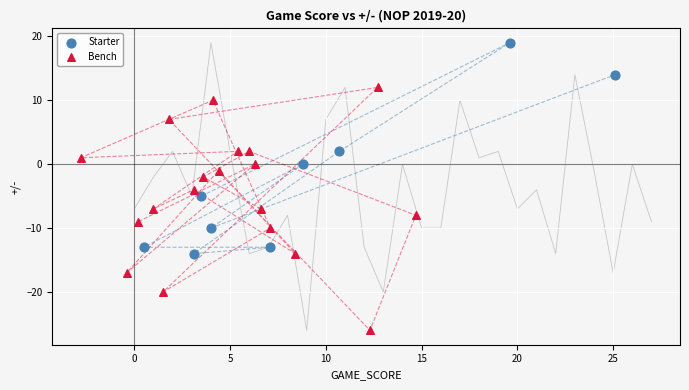

Which series reaches the maximum Y coordinate?

Starter